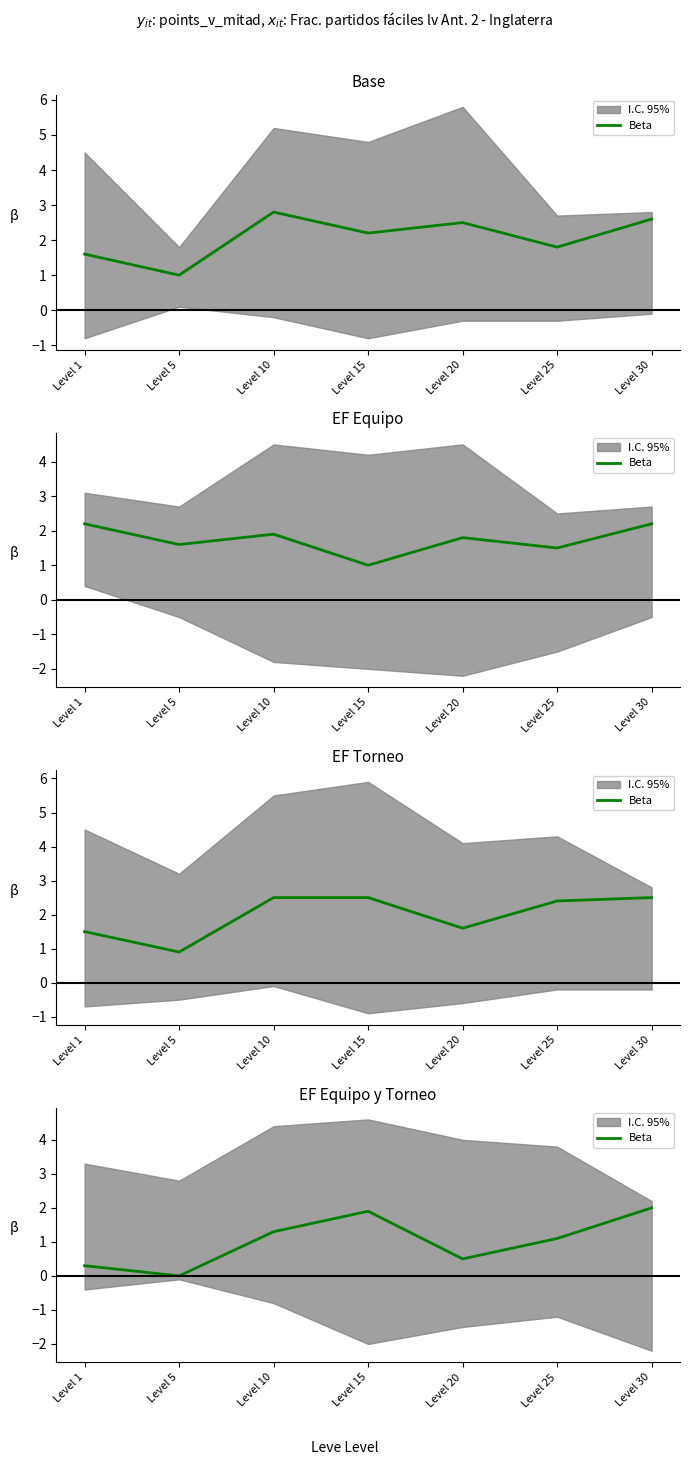

How many interior local valleys (lower than both neighbors) does the data have?

2